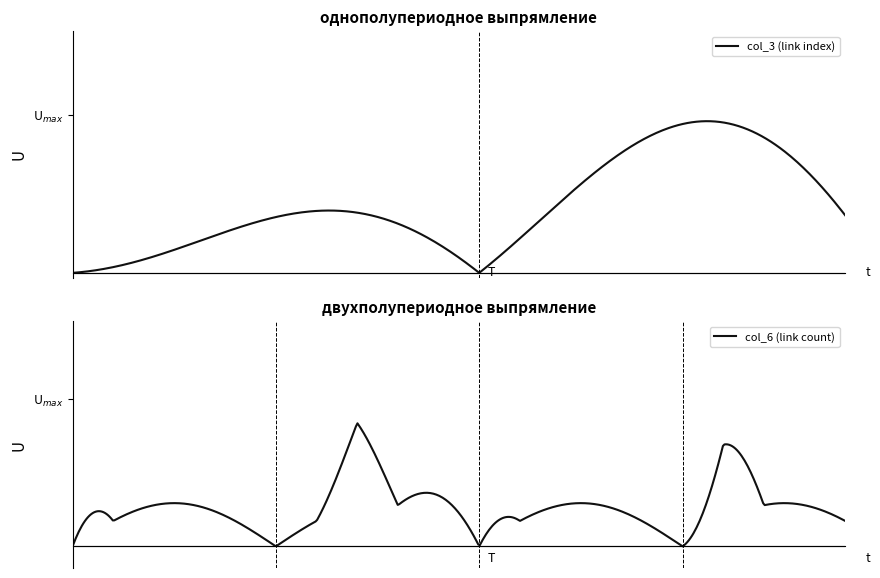

Count the number of categories in the chart.

20